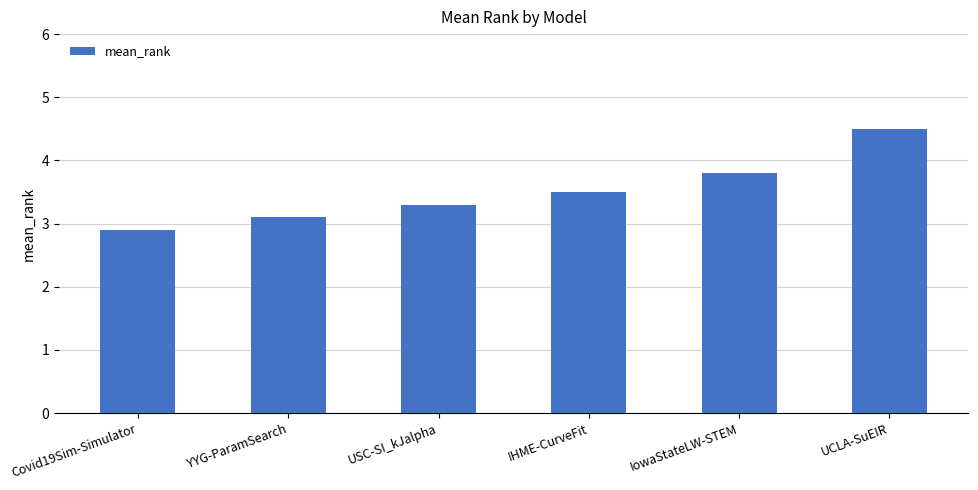

What is the difference between the maximum and minimum values?

1.6